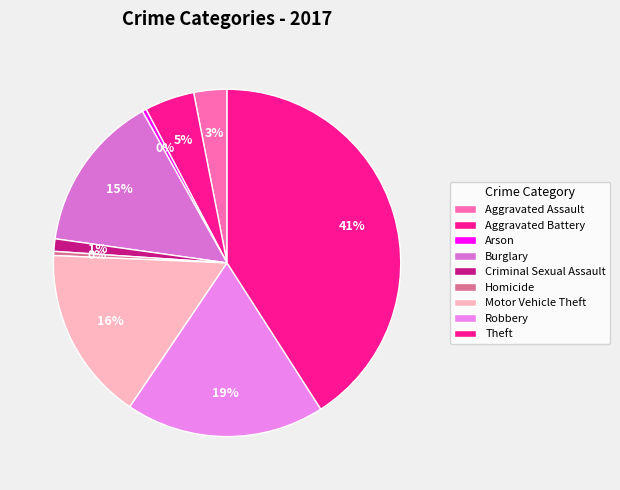

How many segments does this pie chart have?

9